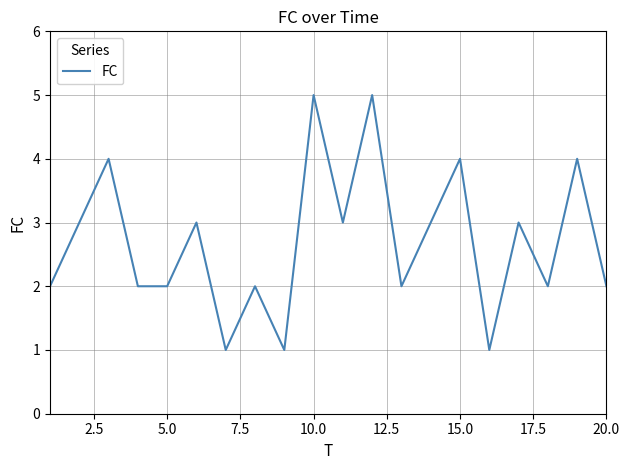

What is the maximum value shown in the chart?

5